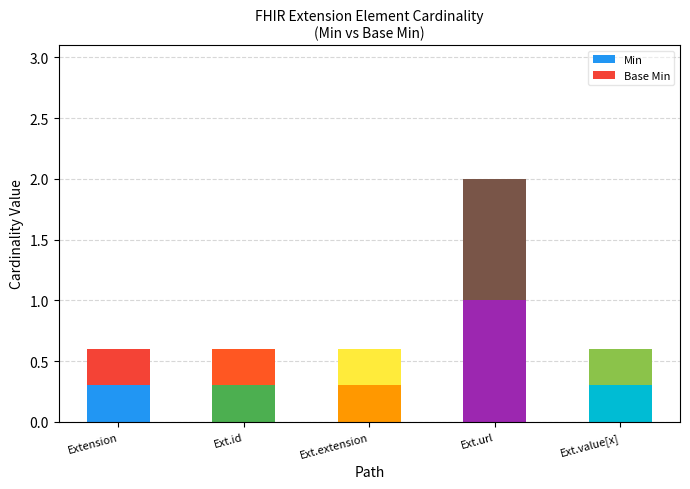

Which series has the largest range (max minus min)?

Min